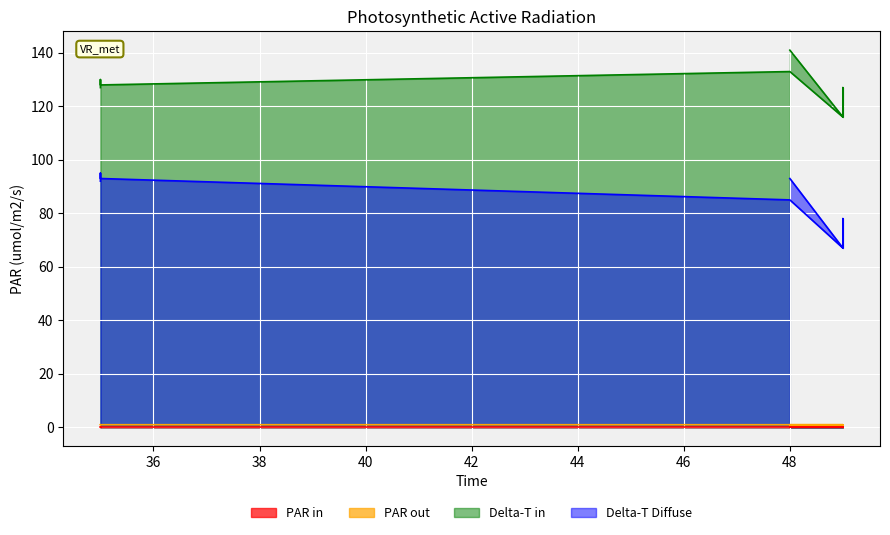

True or false: Point_Exceeds_Index and Pulse_Width intersect in this chart.

False